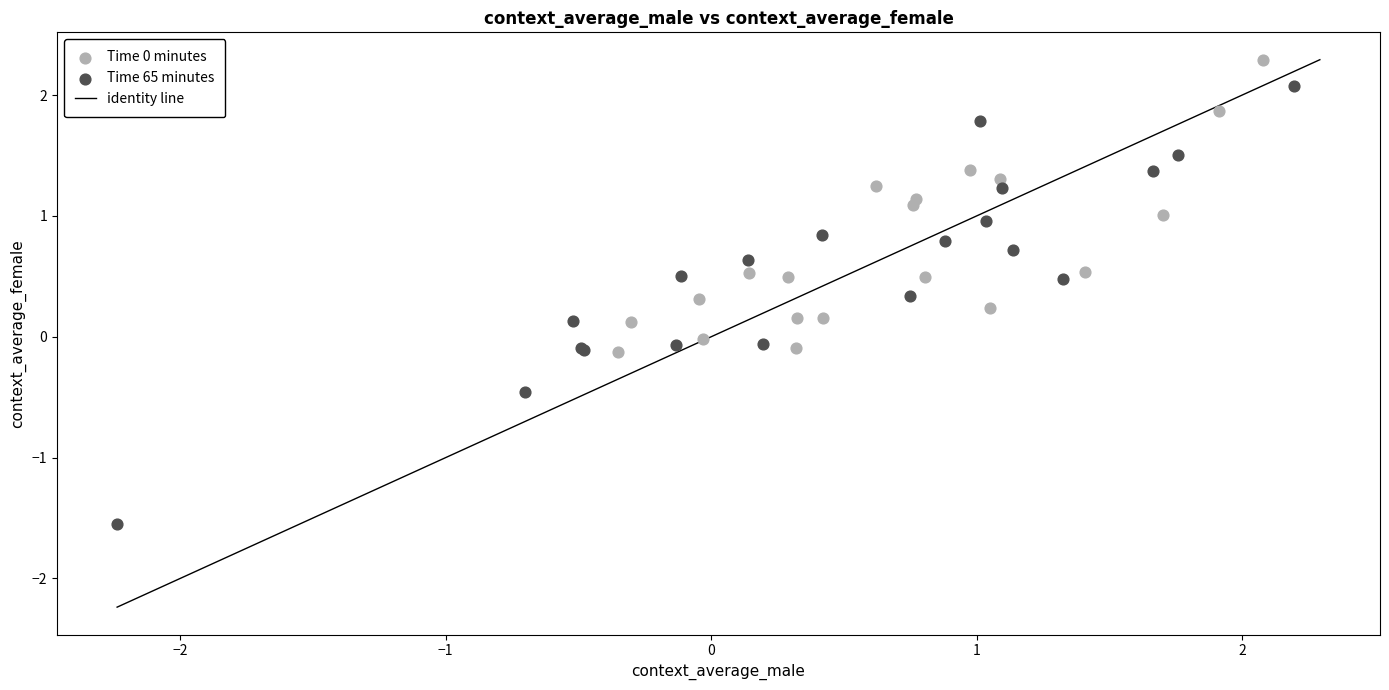

Which series reaches the minimum Y coordinate?

Time 65 minutes